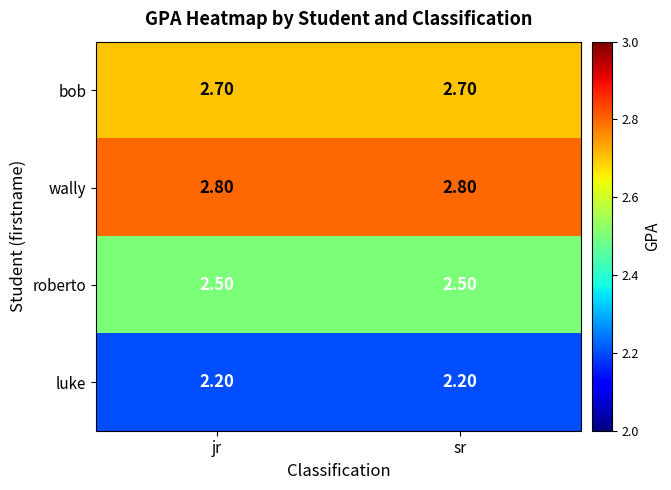

What is the total value across all series at jr?

10.2